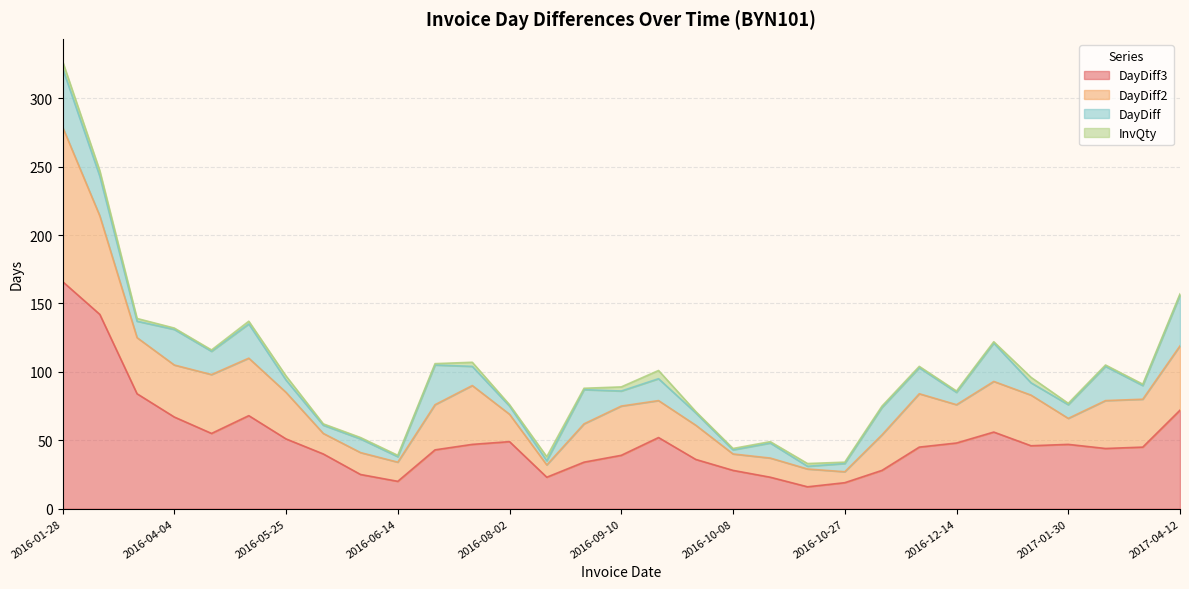

Reading right to left, extract all data points from this chart.

DayDiff: 37	10	25	10	9	28	9	19	20	6	2	11	3	9	16	11	25	3	6	14	29	4	10	6	9	25	17	26	12	29	43
DayDiff2: 47	35	35	19	37	37	28	39	26	8	13	14	12	25	27	36	28	9	20	43	33	14	16	15	34	42	43	38	41	72	113
DayDiff3: 72	45	44	47	46	56	48	45	28	19	16	23	28	36	52	39	34	23	49	47	43	20	25	40	51	68	55	67	84	142	166
InvQty: 1	1	1	1	4	1	1	1	1	1	2	1	1	1	6	3	1	3	1	3	1	1	1	1	3	2	1	1	2	4	5